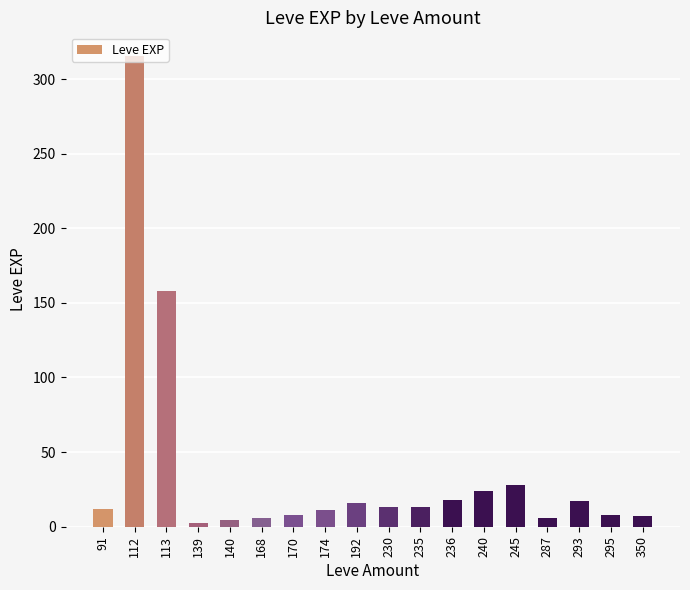

What is the average value?

37.1